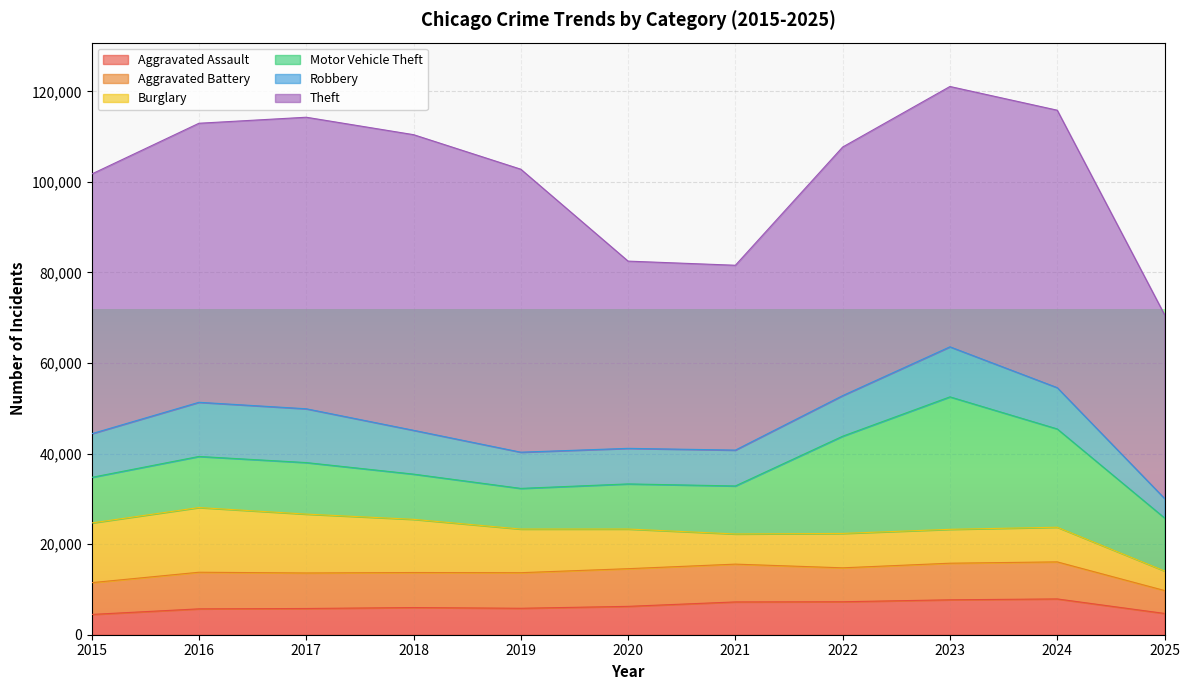

What are all the series names shown in the legend?

Aggravated Assault, Aggravated Battery, Burglary, Motor Vehicle Theft, Robbery, Theft